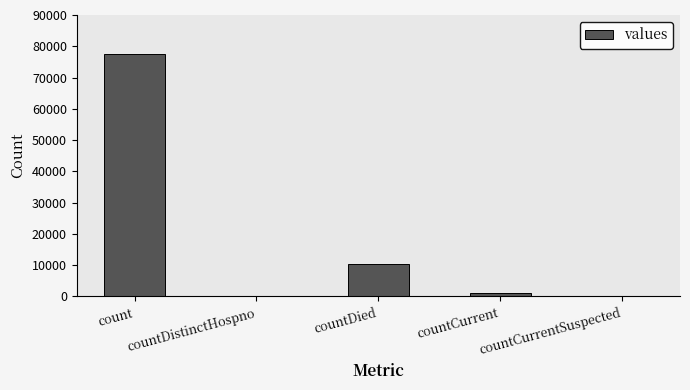

At which label does the data first exceed 1155?

count